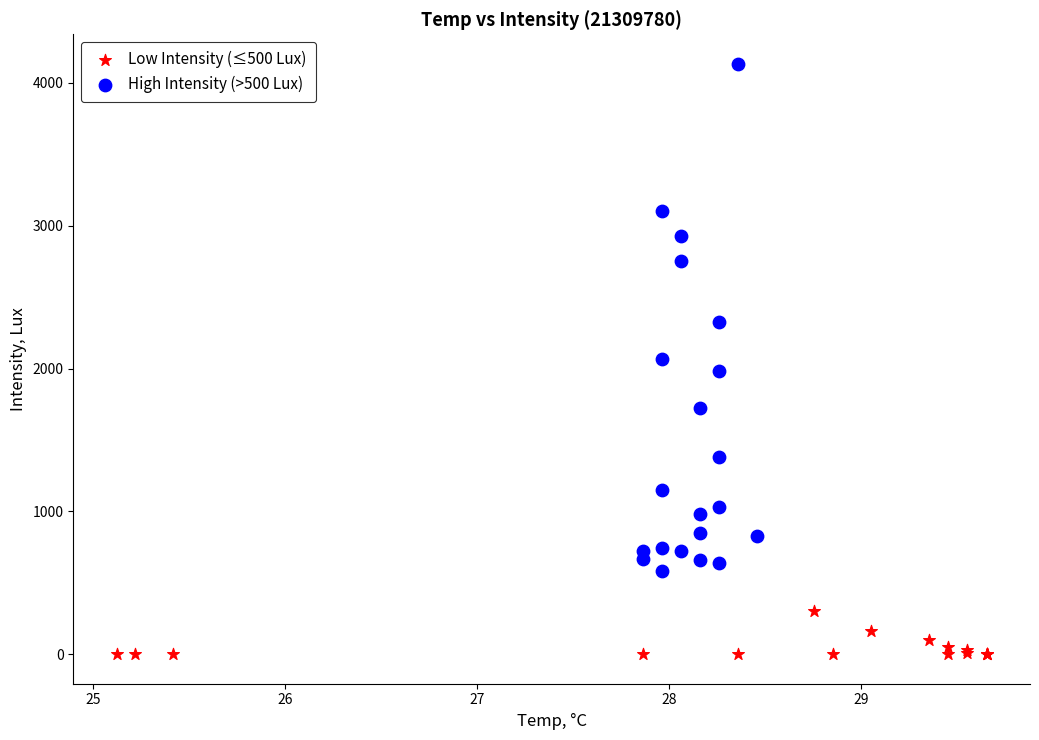

Which series has the largest Y range (max minus min)?

High Intensity (>500 Lux)